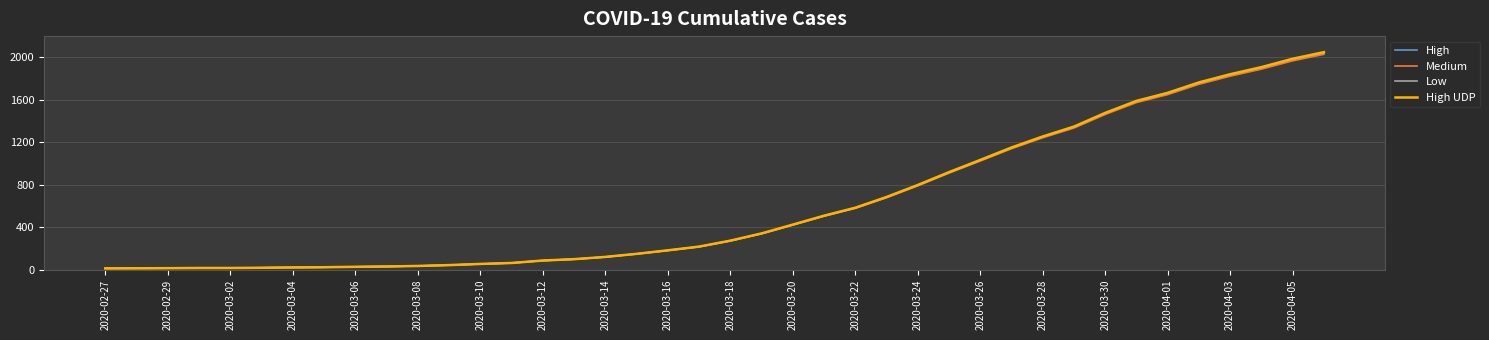

What is the greatest value displayed?

2049.0